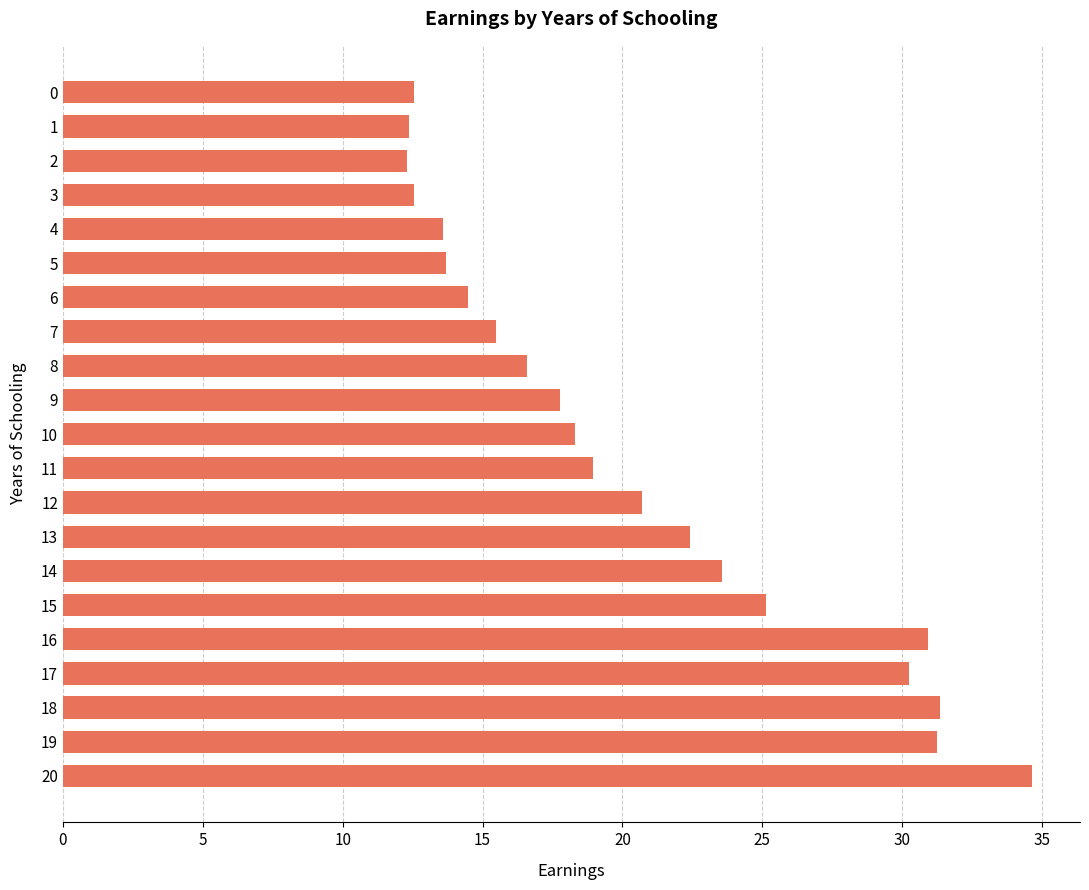

What is the difference between the values at 9 and 20?

16.9